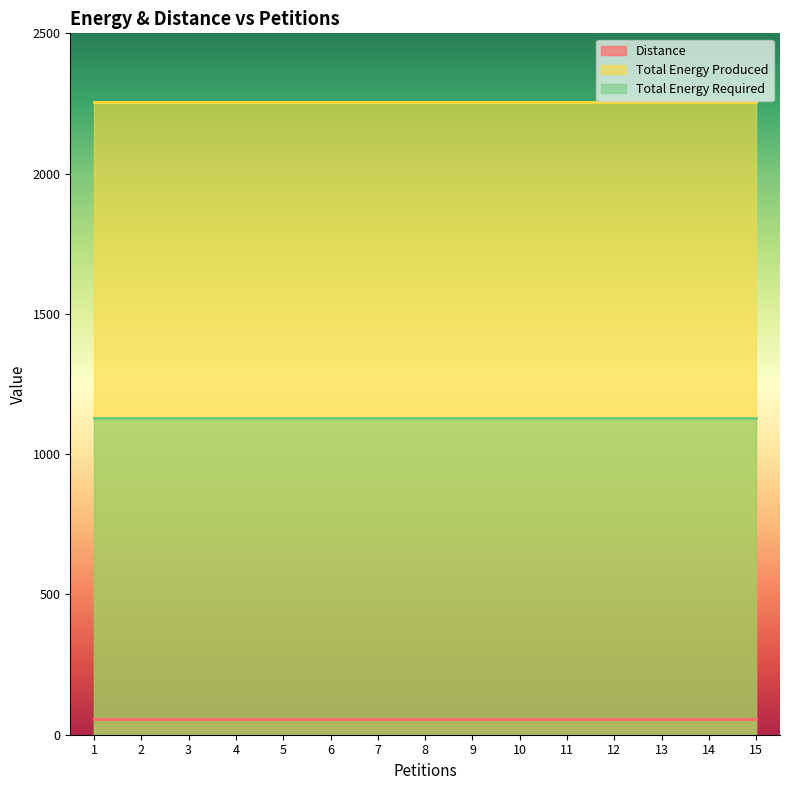

True or false: Distance has a value of 56 at 10.

True